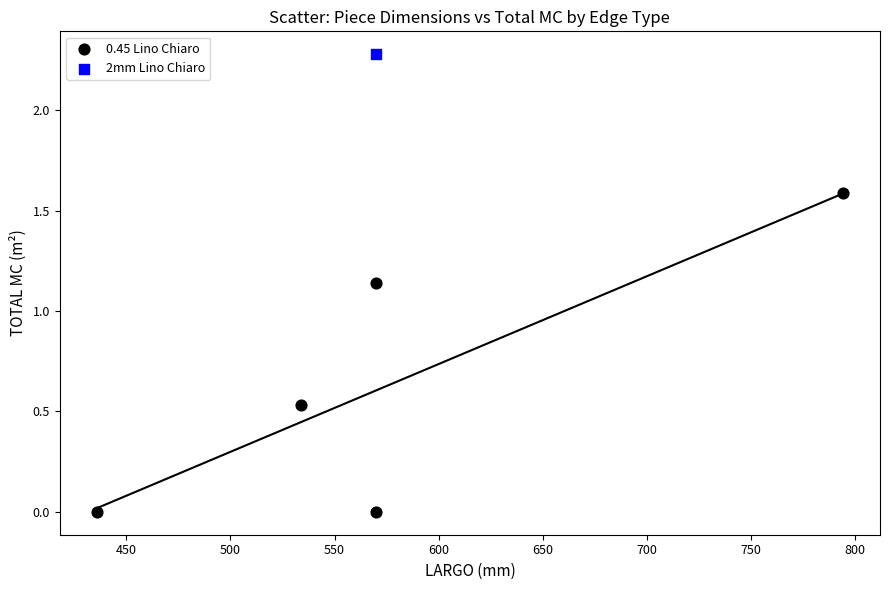

What are all the series names shown in the legend?

0.45 Lino Chiaro, 2mm Lino Chiaro